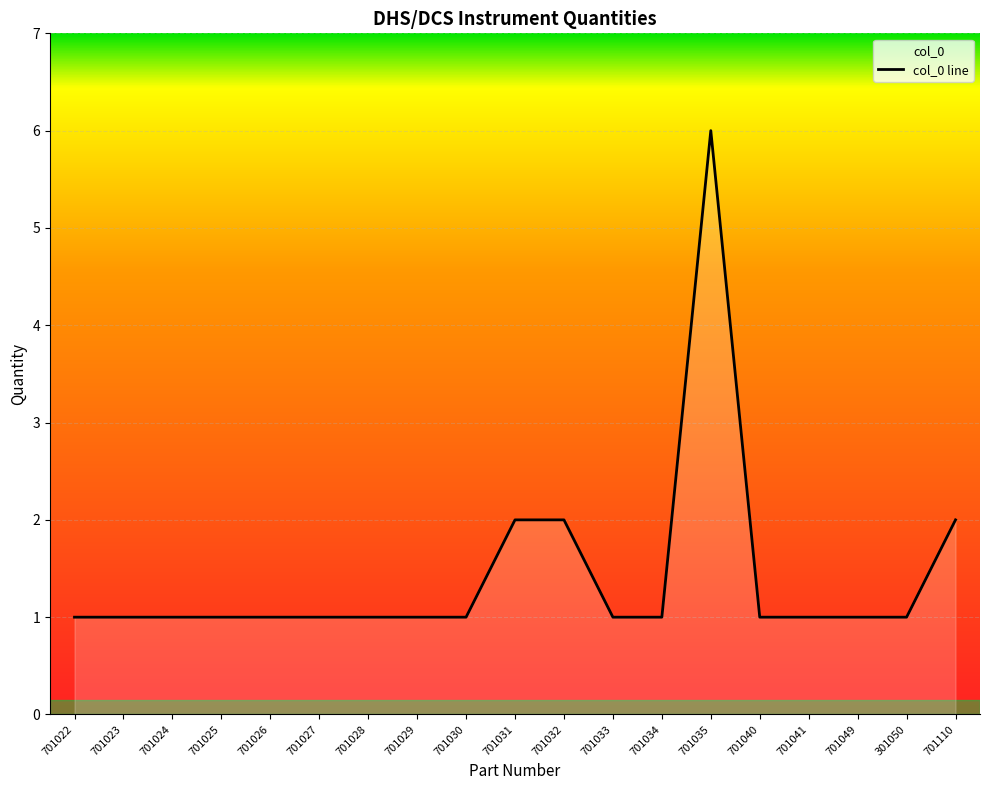

True or false: the data has more than 1 interior local peaks.

False